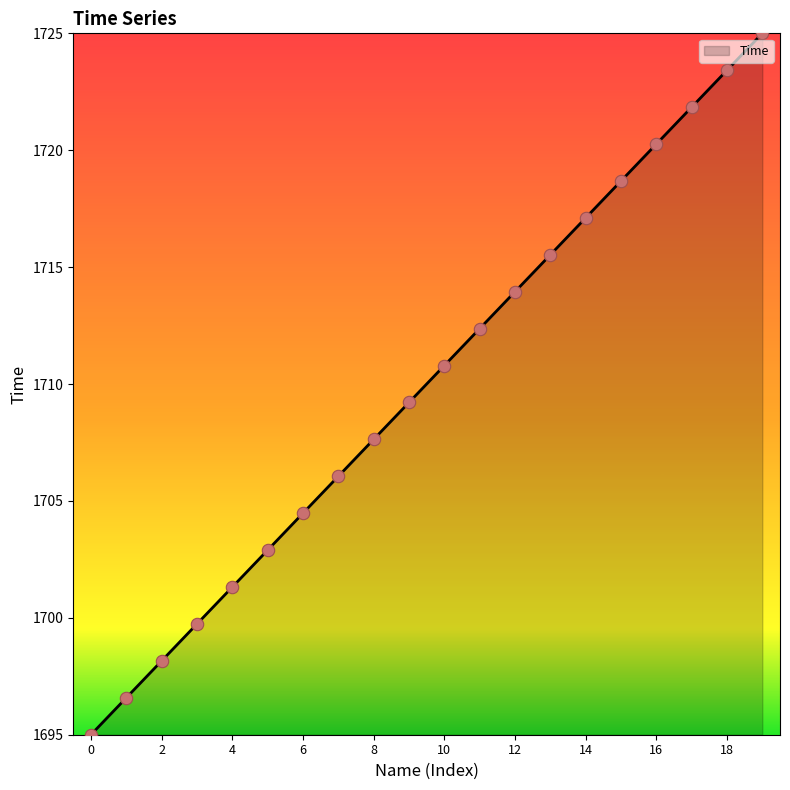

What is the difference between the maximum and minimum values?

30.0